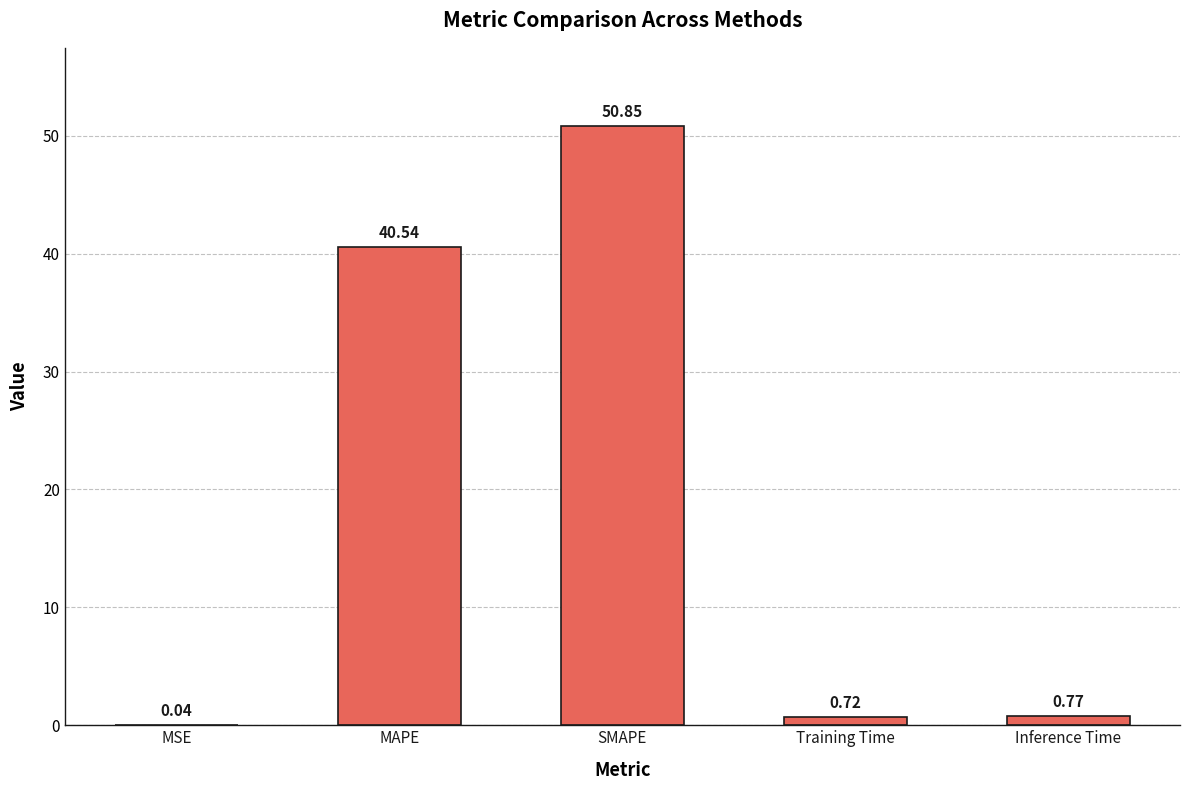

At which label is the value closest to 25?

MAPE